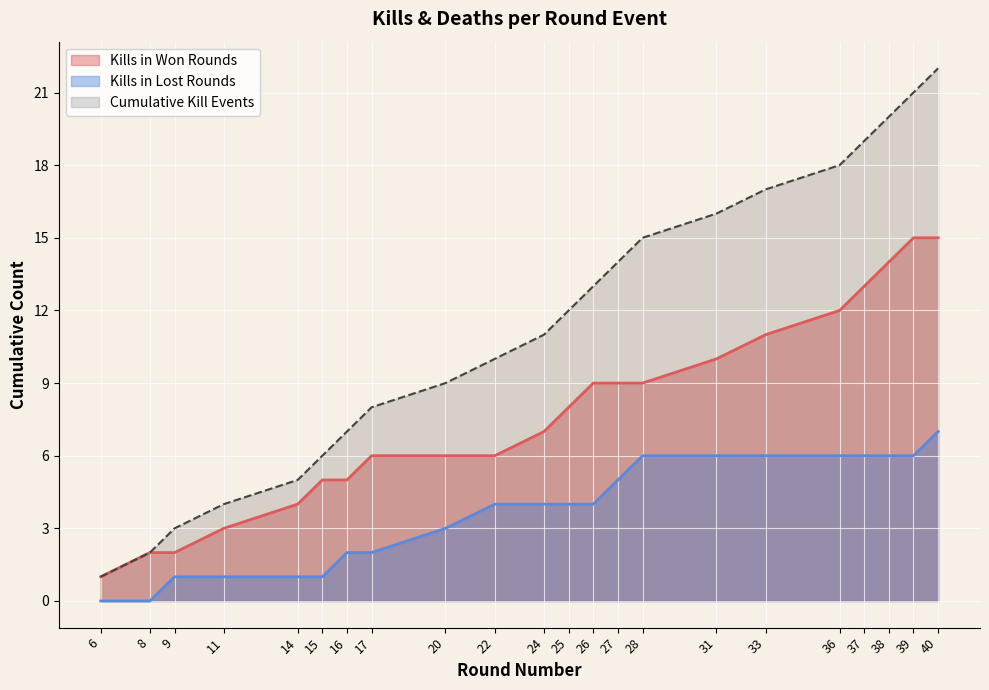

How many categories are shown in the chart?

22